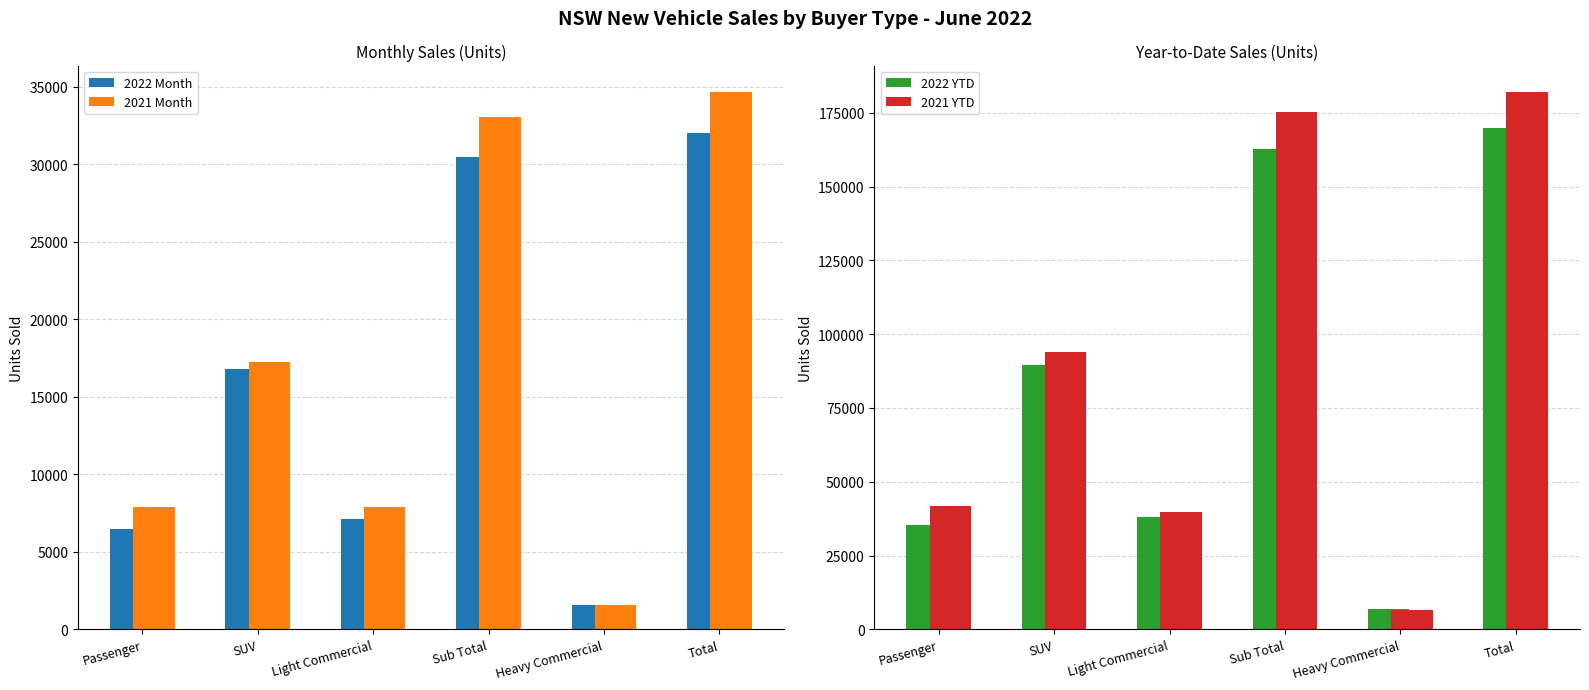

What is the value of the 2021 Month bar at the 3rd from the left?

7922